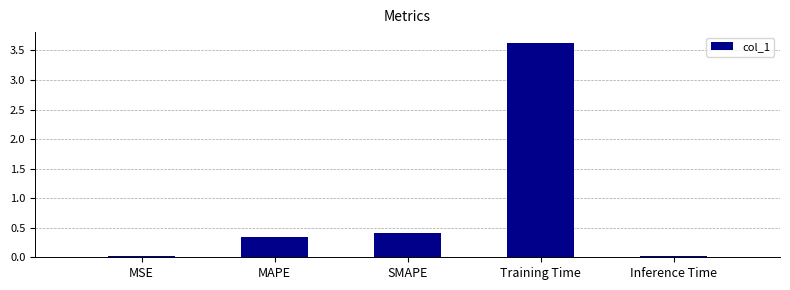

What is the change in value from MSE to Training Time?

+3.6